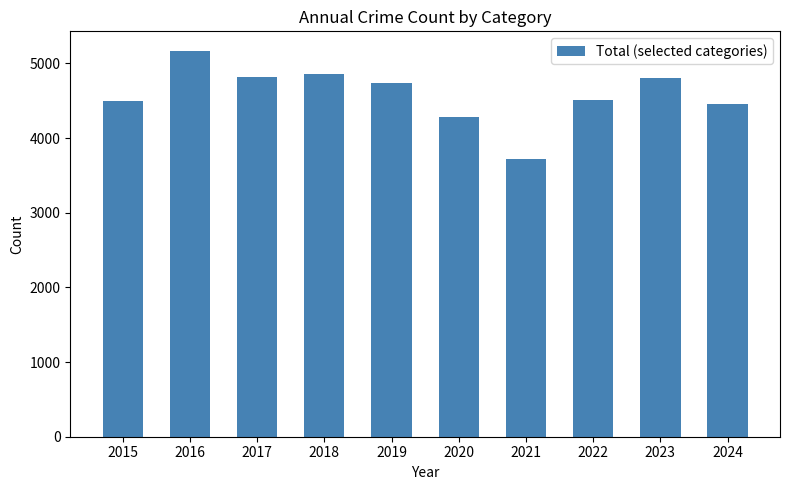

What is the difference between the maximum and minimum values?

1456